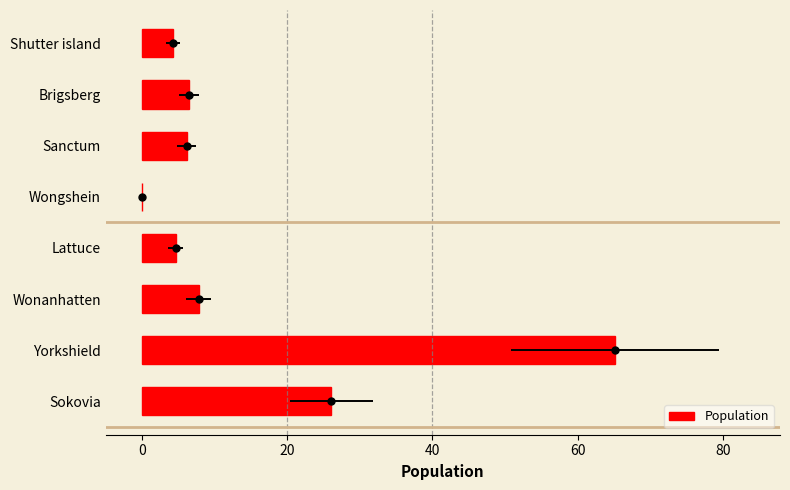

What is the change in value from Brigsberg to Wonanhatten?

+1.3